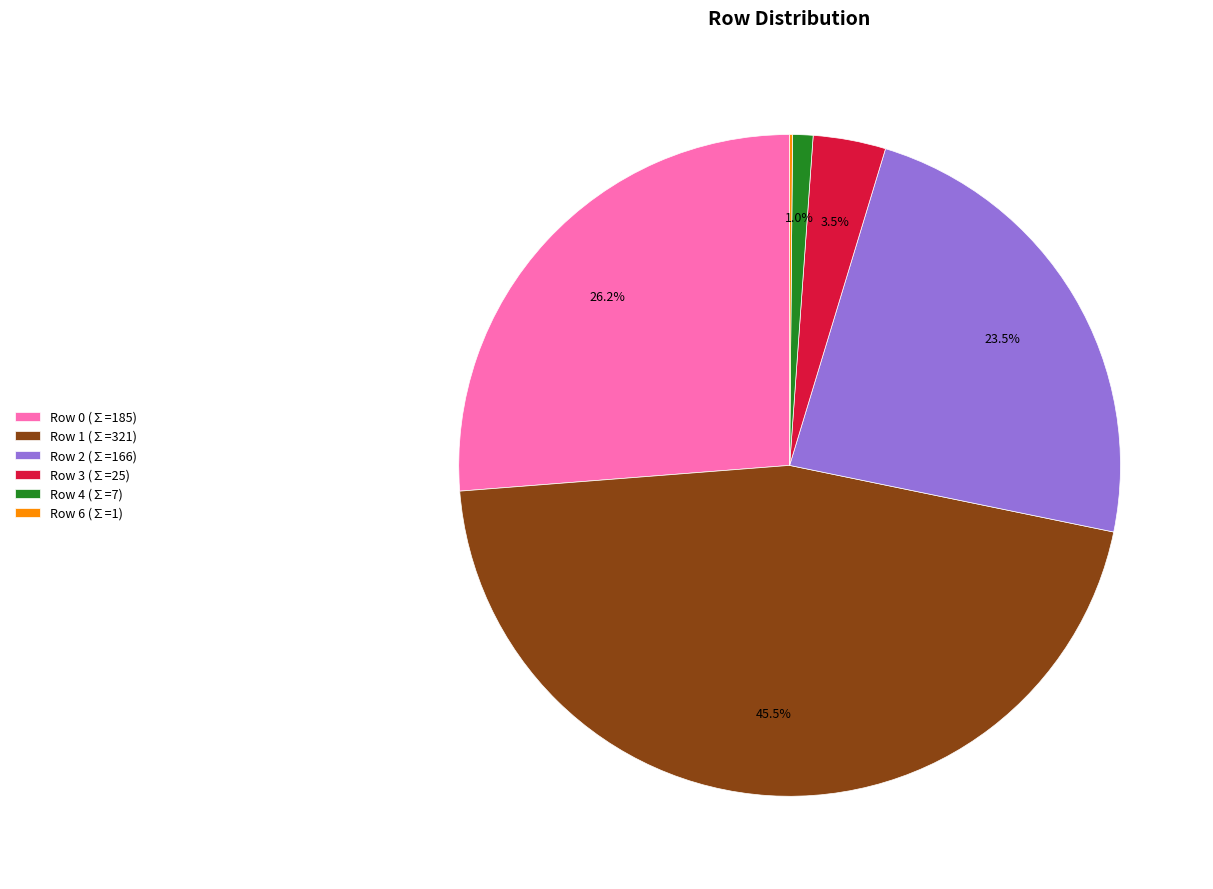

Which slice is the largest?

Row 1 (∑=321)